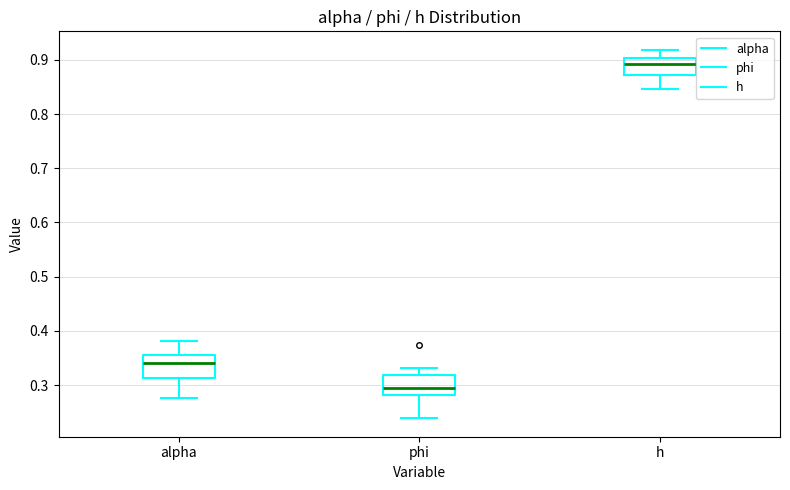

Where is the upper edge of the box for h on the y-axis? The values are not printed on the chart, so give them approximately, as read against the axis.

0.90